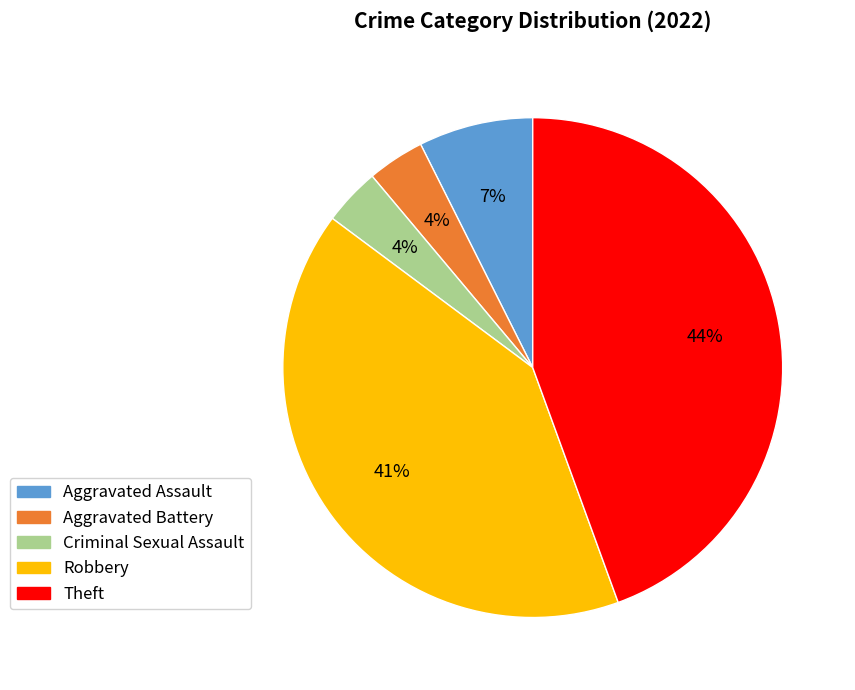

Does Aggravated Assault represent more than half of the total?

No